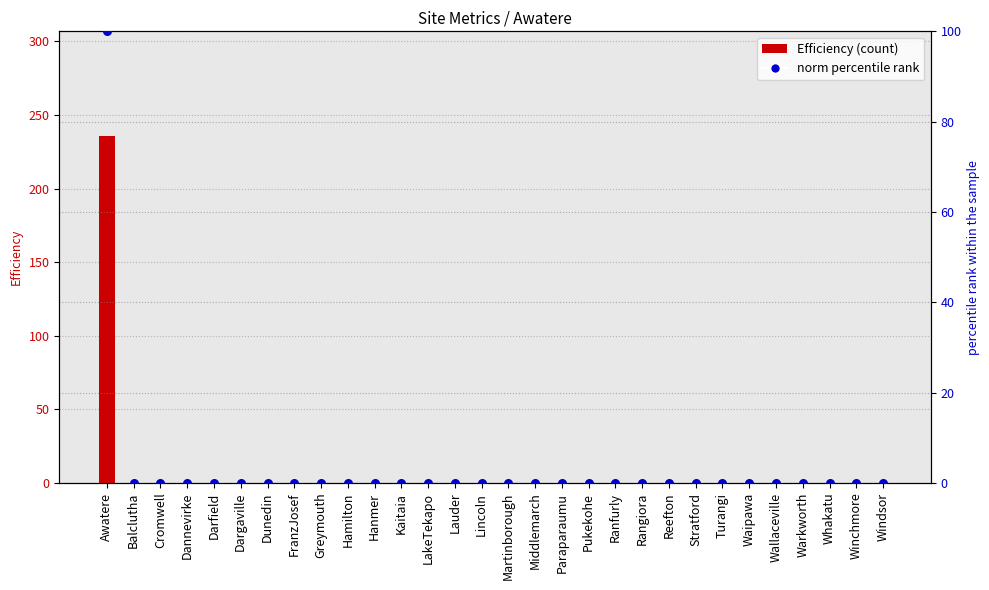

Is the value of norm percentile at Middlemarch greater than the value of Efficiency at Reefton?

No